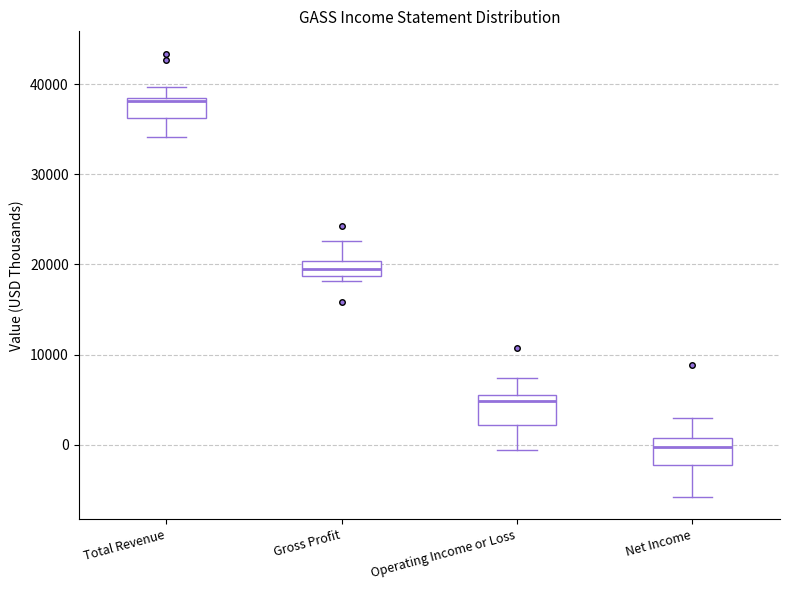

Reading left to right, transcribe this box plot: for each box, give where its median line is, the range the box spans, and where its two whiskers end, as read against the y-axis. The values are not printed on the chart, so give them approximately, as read against the axis.

Total Revenue: median 38000, box 36000 to 39000, whiskers 34000 to 40000
Gross Profit: median 20000 (inside the box), box 19000 to 20000, whiskers 18000 to 23000
Operating Income or Loss: median 5000, box 2000 to 6000, whiskers -1000 to 7000
Net Income: median 0, box -2000 to 1000, whiskers -6000 to 3000